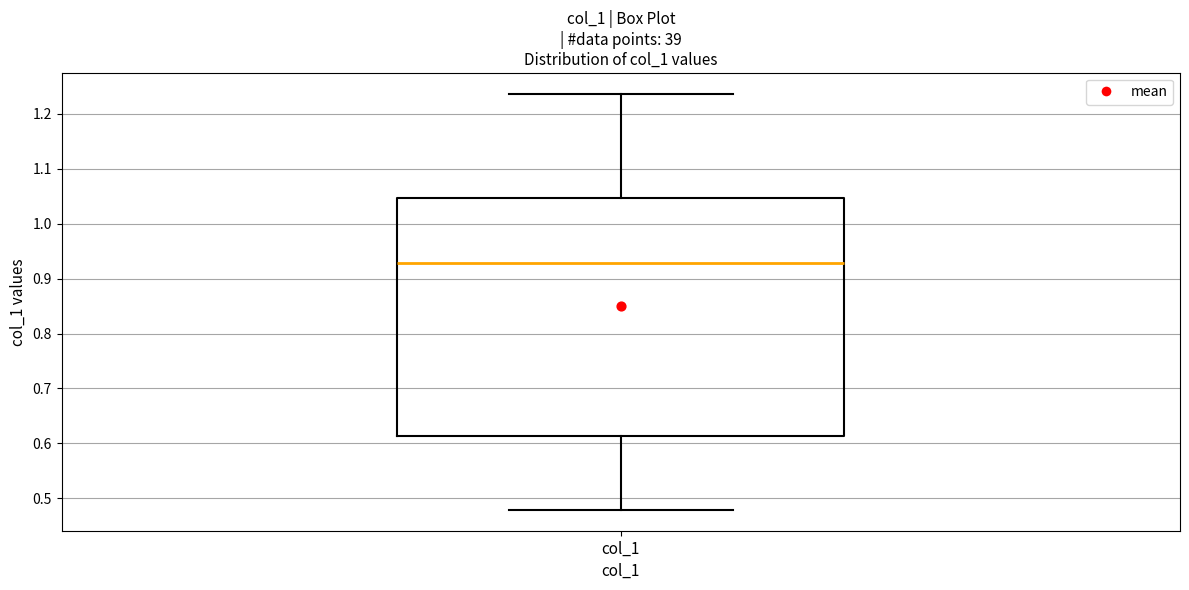

Where does the median line of the box for col_1 sit on the y-axis? The values are not printed on the chart, so give them approximately, as read against the axis.

0.93